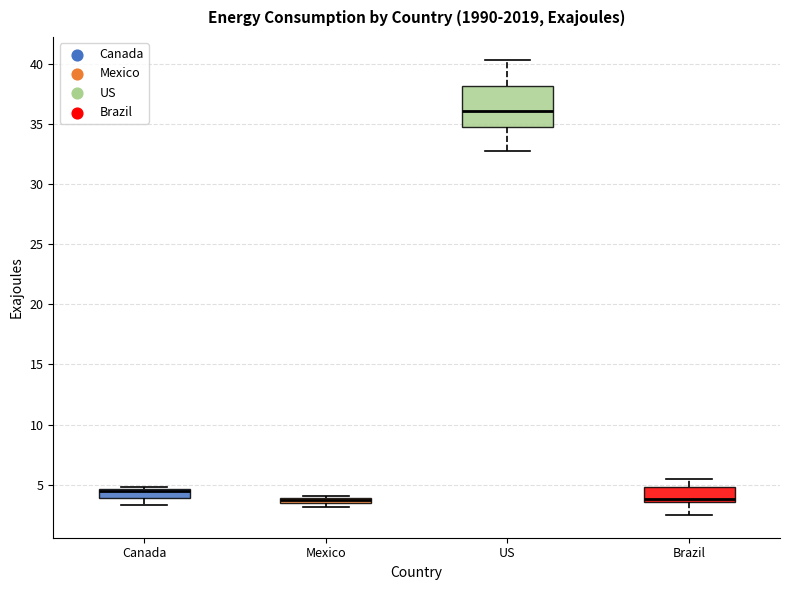

Where does the lower whisker of the box for Canada end on the y-axis? The values are not printed on the chart, so give them approximately, as read against the axis.

3.5